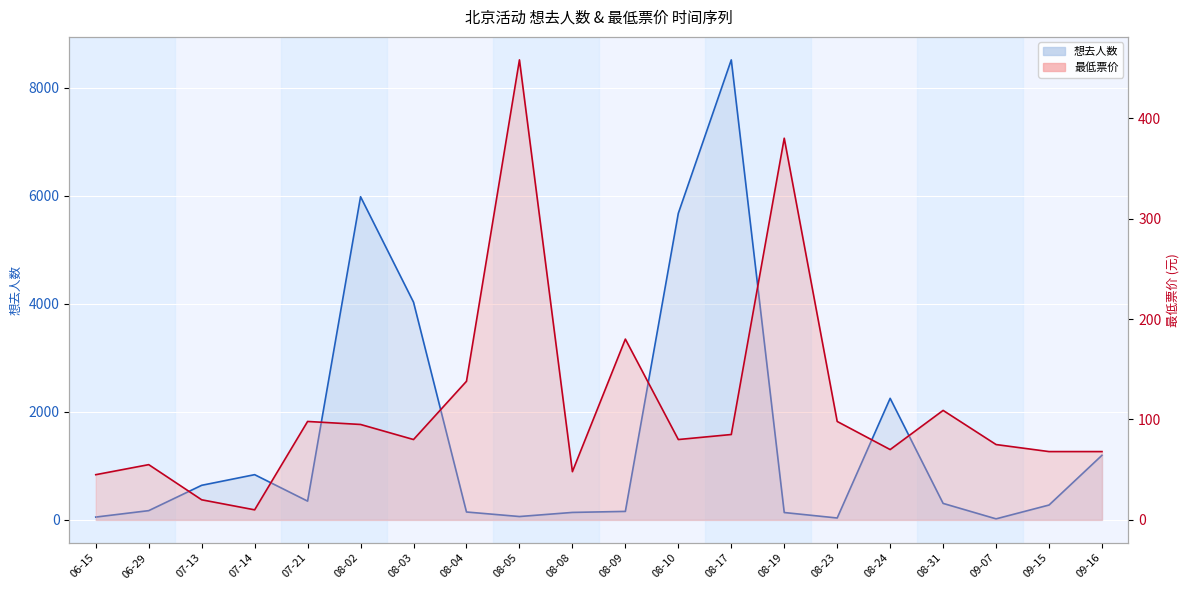

What is the difference between the maximum and minimum values in the 最低票价 series?

448